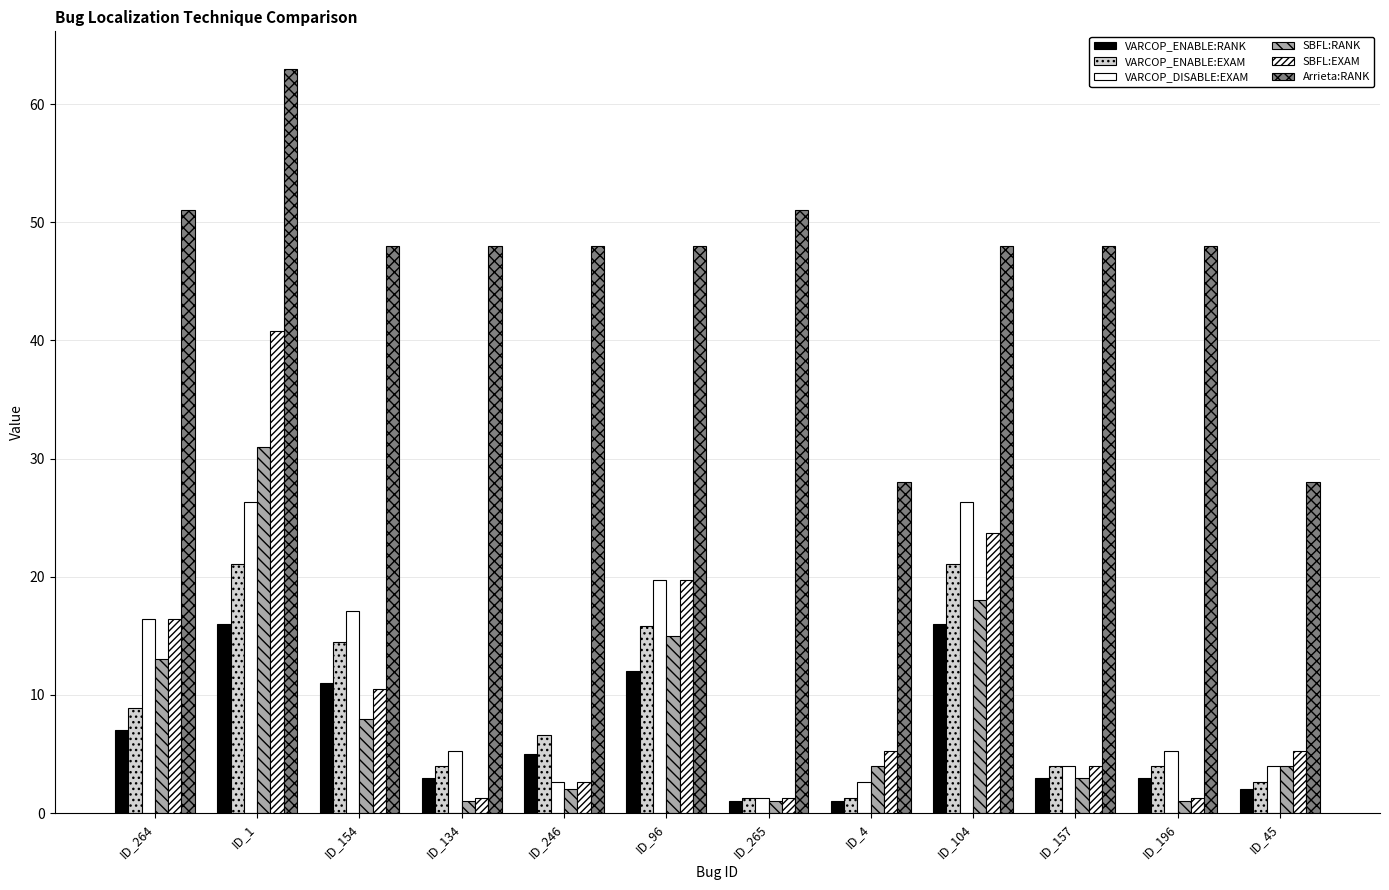

At which category is the sum across all series the highest?

ID_1